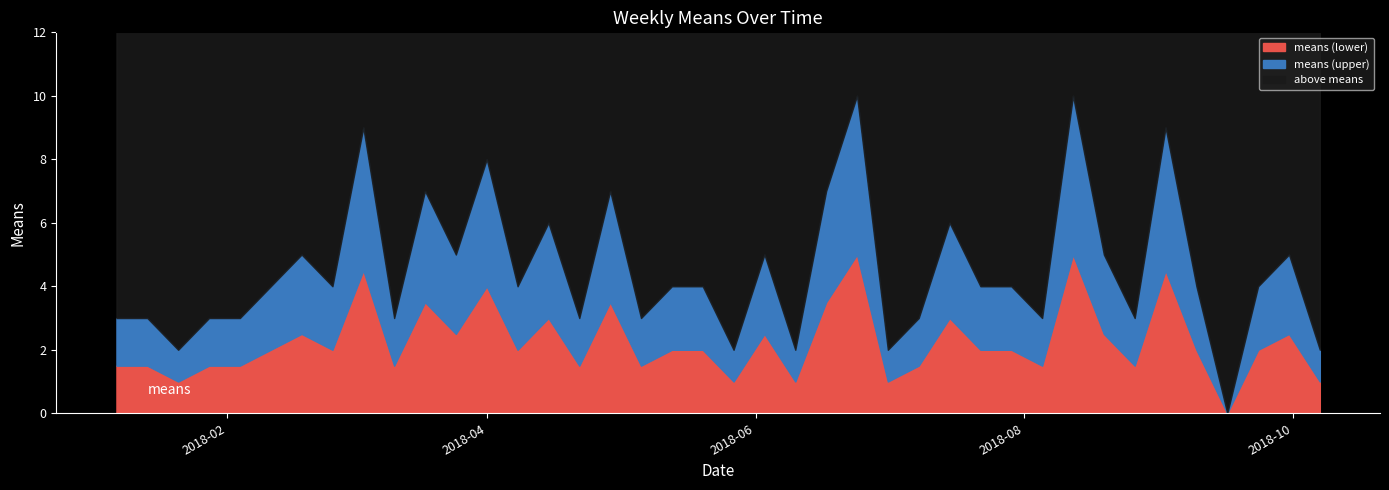

The chart shows a value of 1 at 2018-05-27. True or false?

False